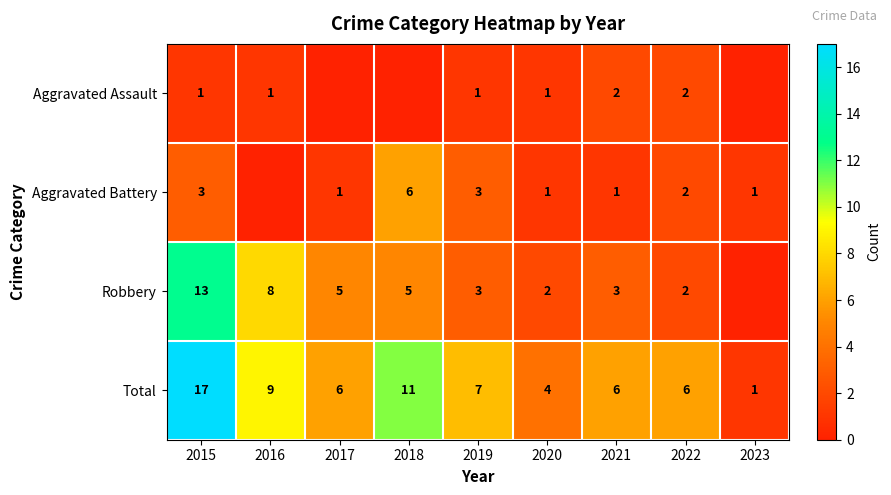

How many distinct data groups are displayed?

4